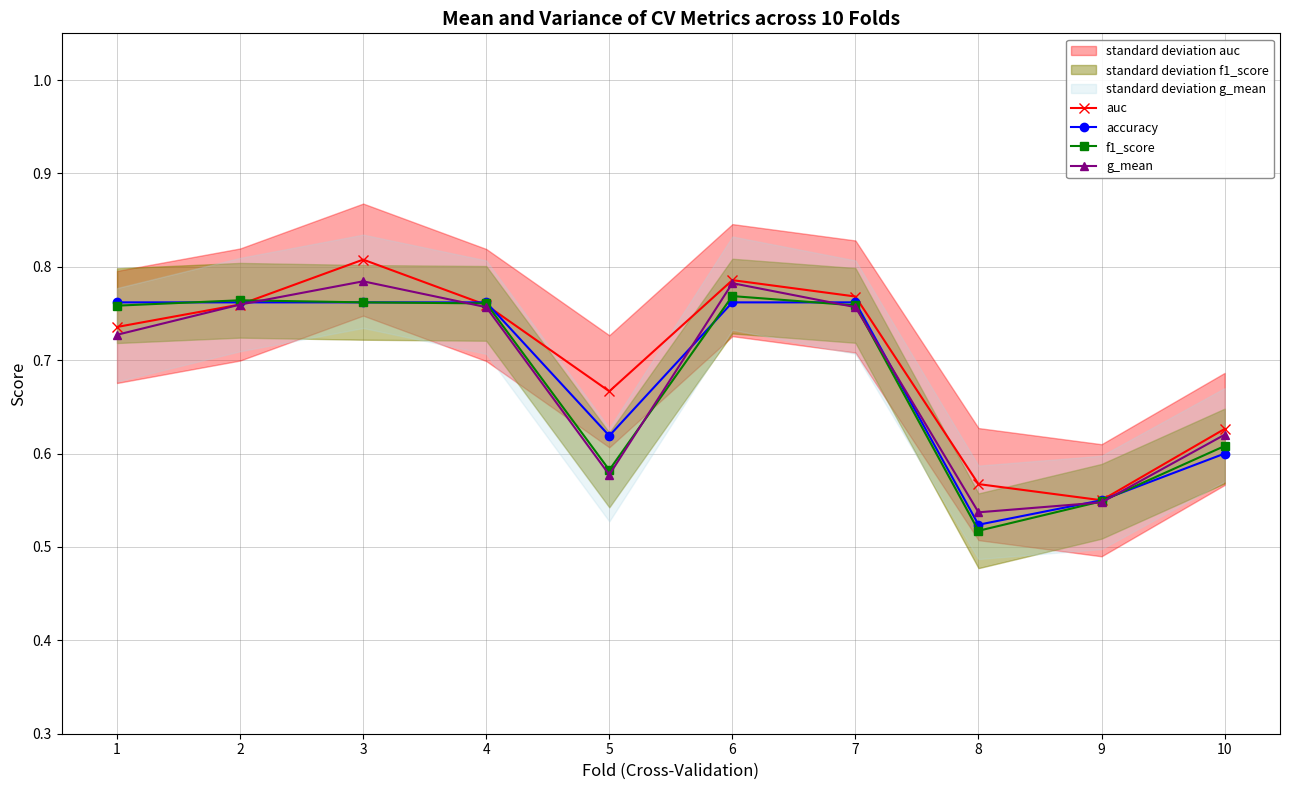

What is the value of the auc point at the 8th from the left?

0.6